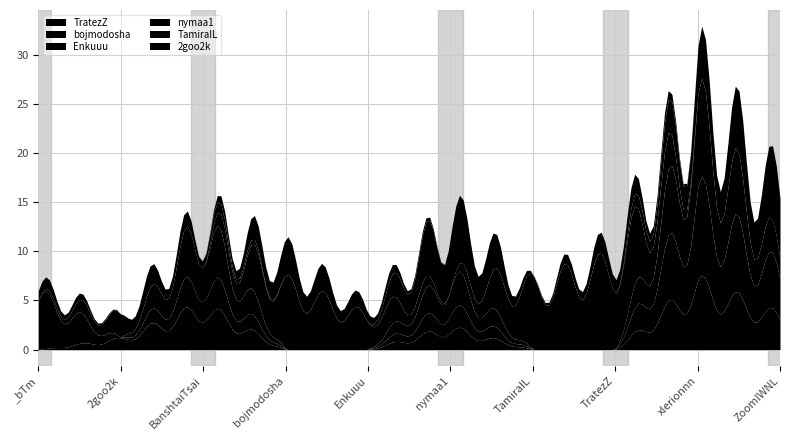

Where do 2goo2k and TratezZ first cross each other?

_bTm and 2goo2k